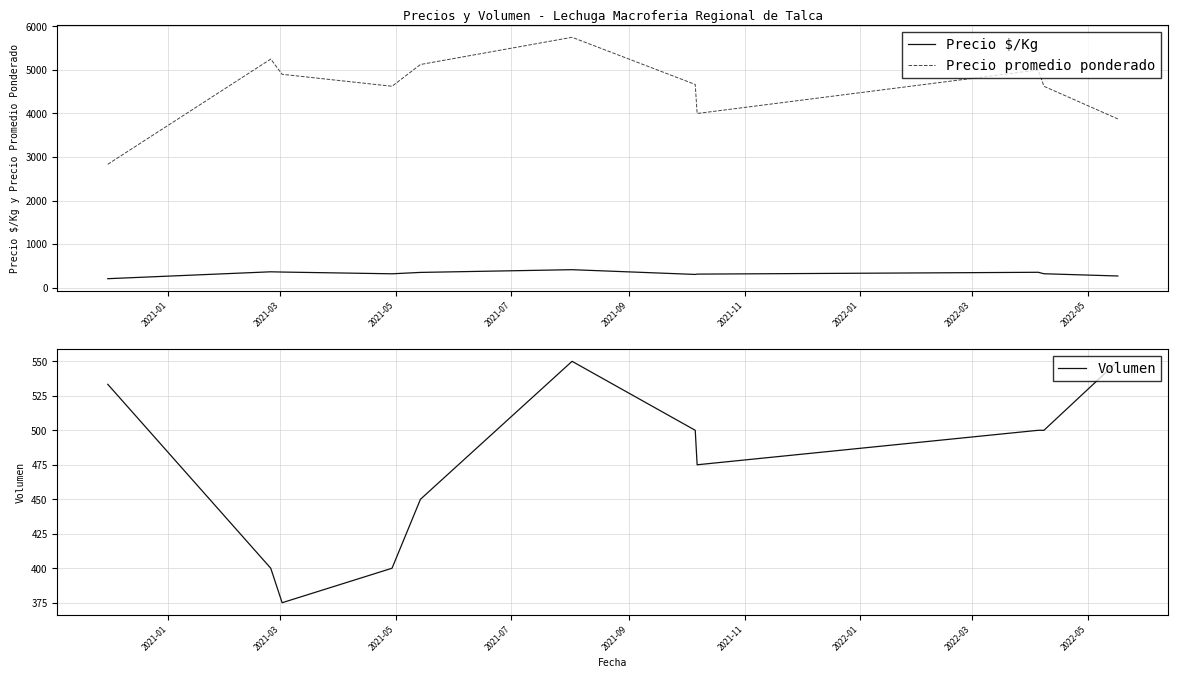

How many interior local peaks does the Precio promedio ponderado series have?

3